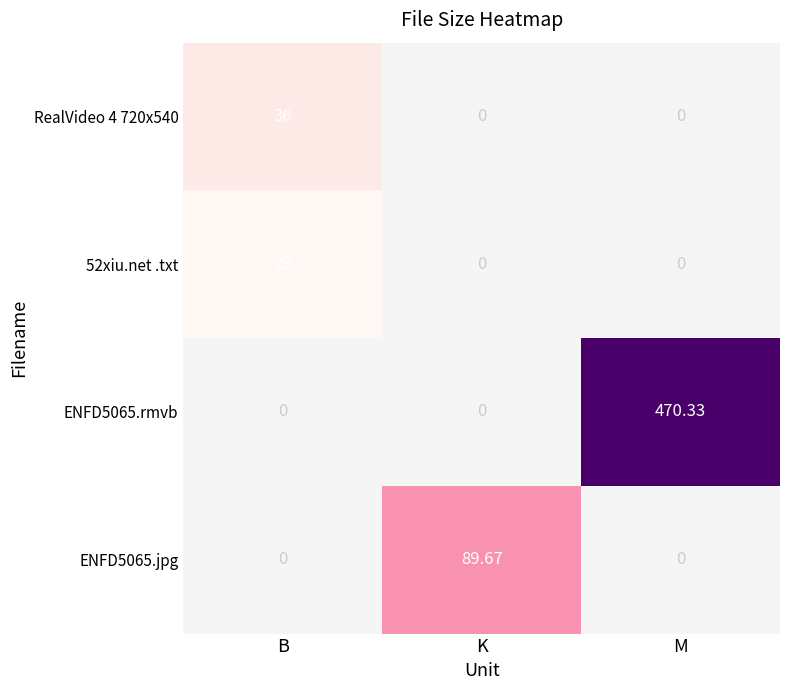

Is the value of RealVideo 4 720x540 at B greater than the value of ENFD5065.jpg at K?

No